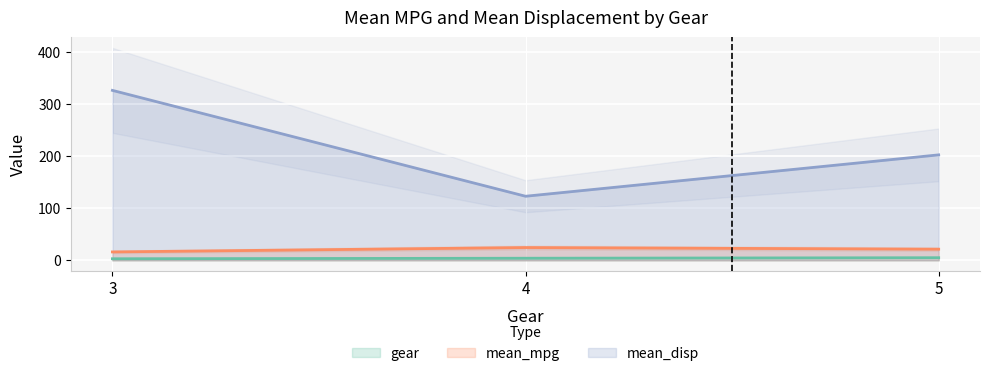

Reading left to right, extract all data points from this chart.

gear: 3=3.0	4=4.0	5=5.0
mean_mpg: 3=16.1	4=24.5	5=21.4
mean_disp: 3=326.3	4=123.0	5=202.5